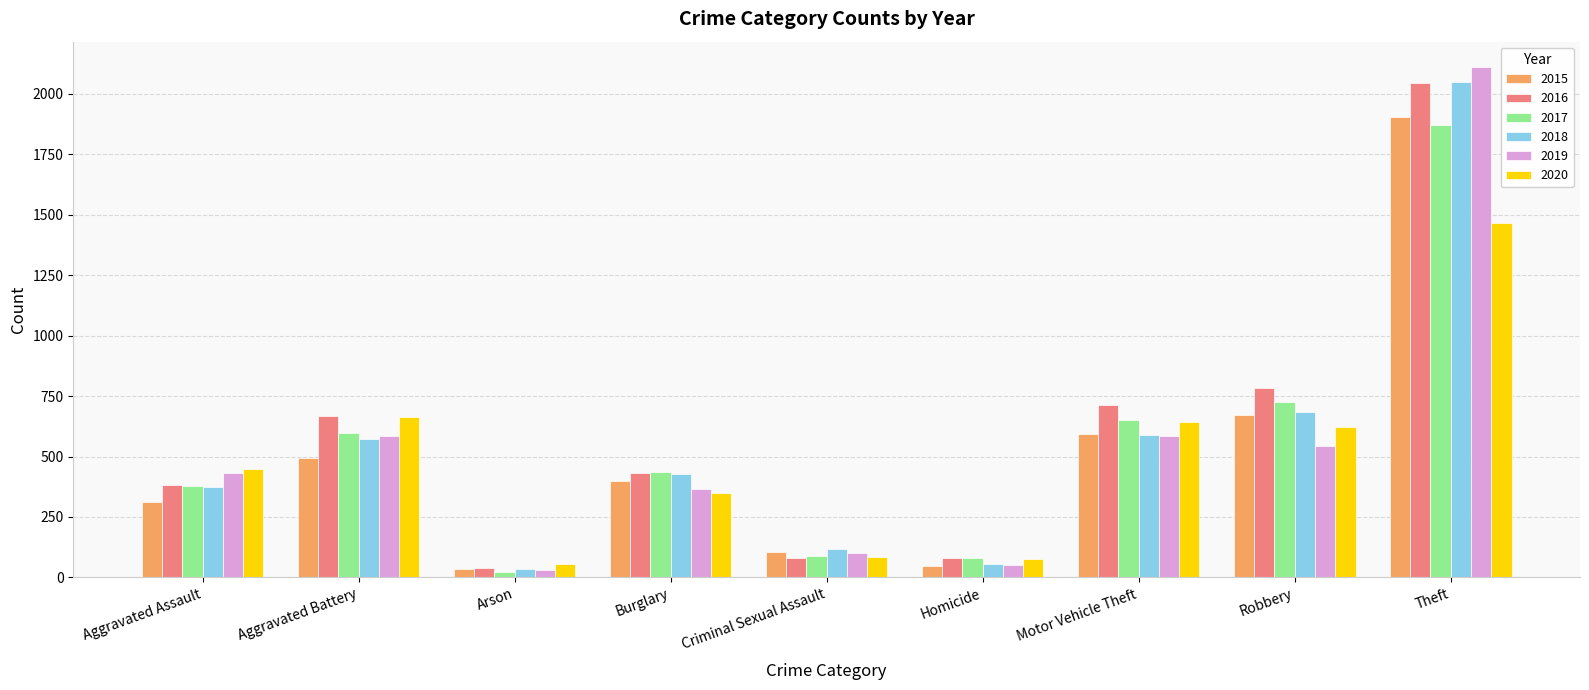

Is it true that 2017 equals 1872 at Theft?

True